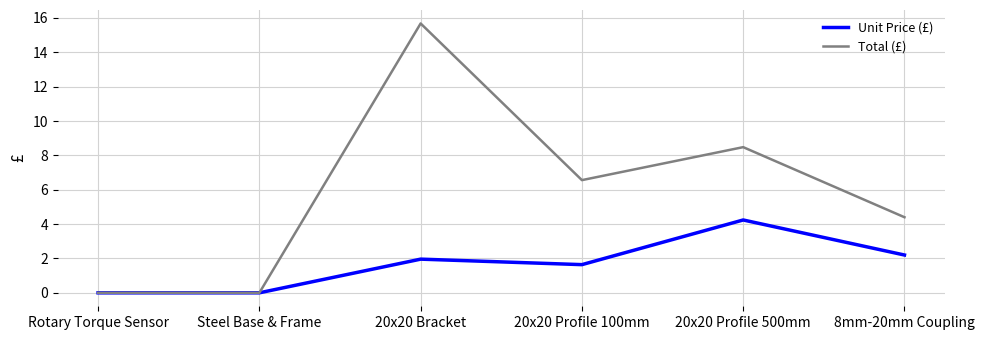

At which label does Unit Price (£) first exceed 1?

20x20 Bracket